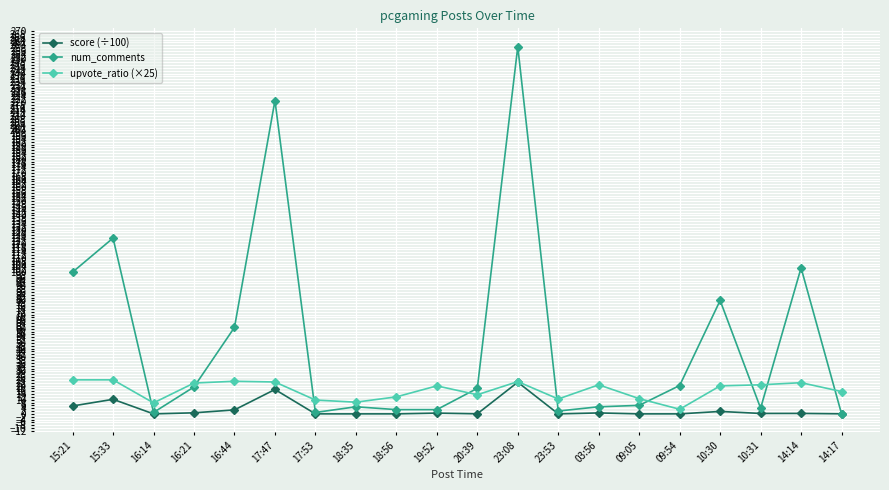

What is the difference between the maximum and minimum values in the score (÷100) series?

22.3